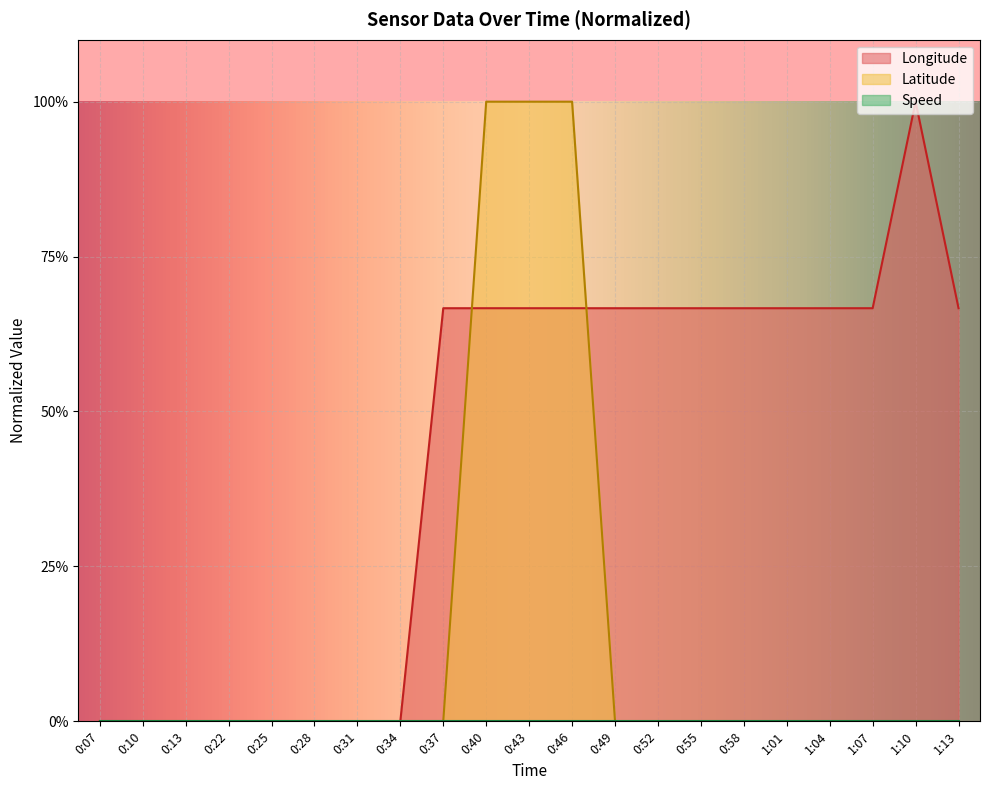

How many intersections are there between Longitude and Latitude?

2